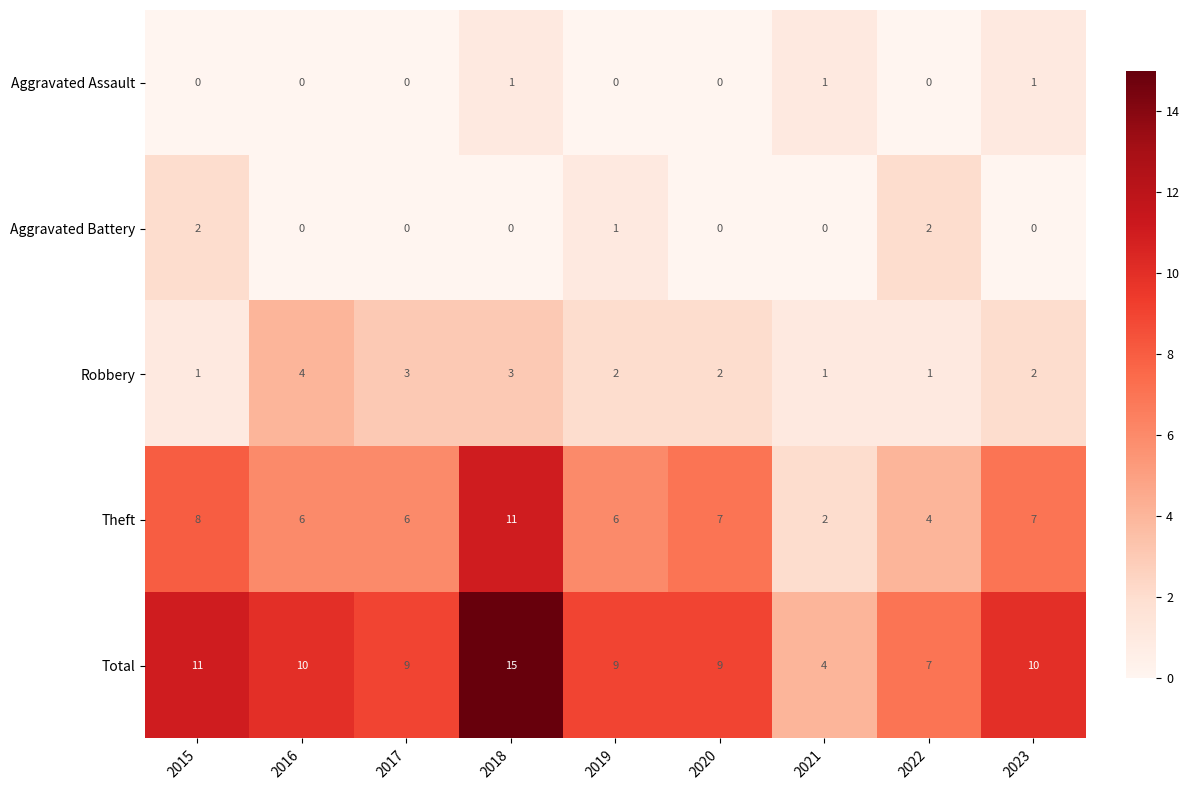

Which label corresponds to the largest value in the chart?

2018